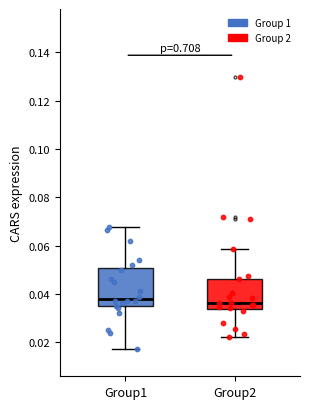

Reading left to right, read every box against the y-axis: the position of its median line, the range the box covers, and the ends of its whiskers. The values are not printed on the chart, so give them approximately, as read against the axis.

Group1: median 0.038, box 0.034 to 0.050, whiskers 0.018 to 0.068
Group2: median 0.036, box 0.034 to 0.046, whiskers 0.022 to 0.058